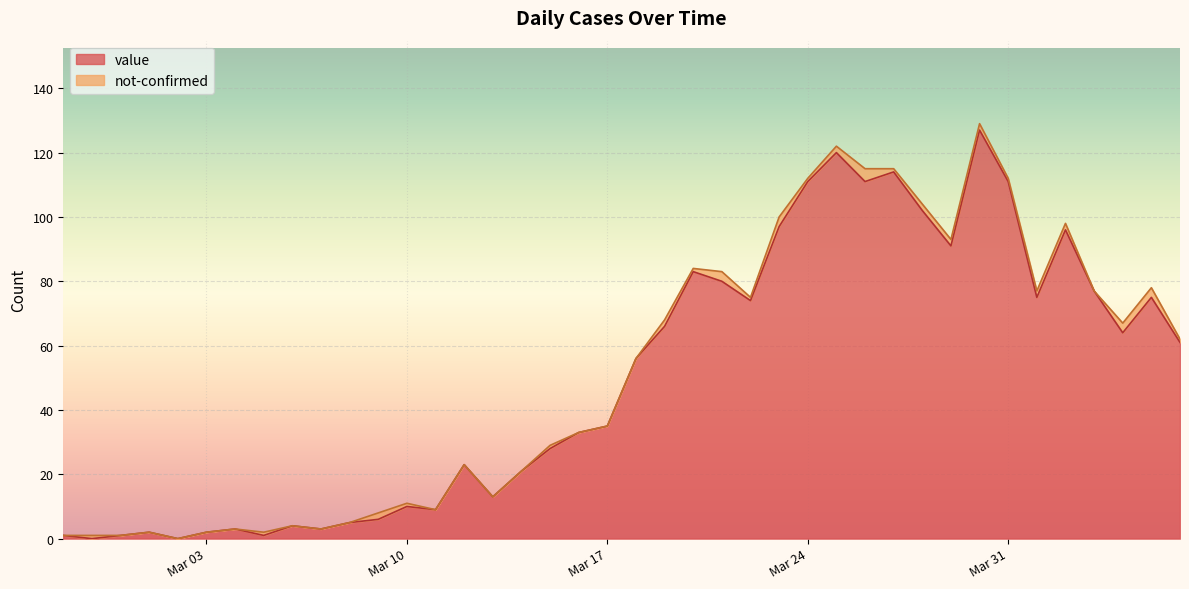

Which has a higher value, 2020-03-15 or 2020-03-08?

2020-03-15